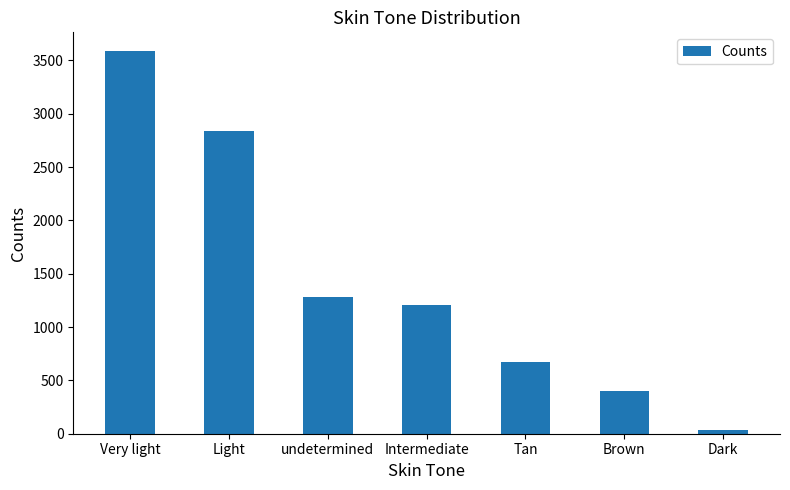

Are the bars grouped side by side (vs. stacked)?

No